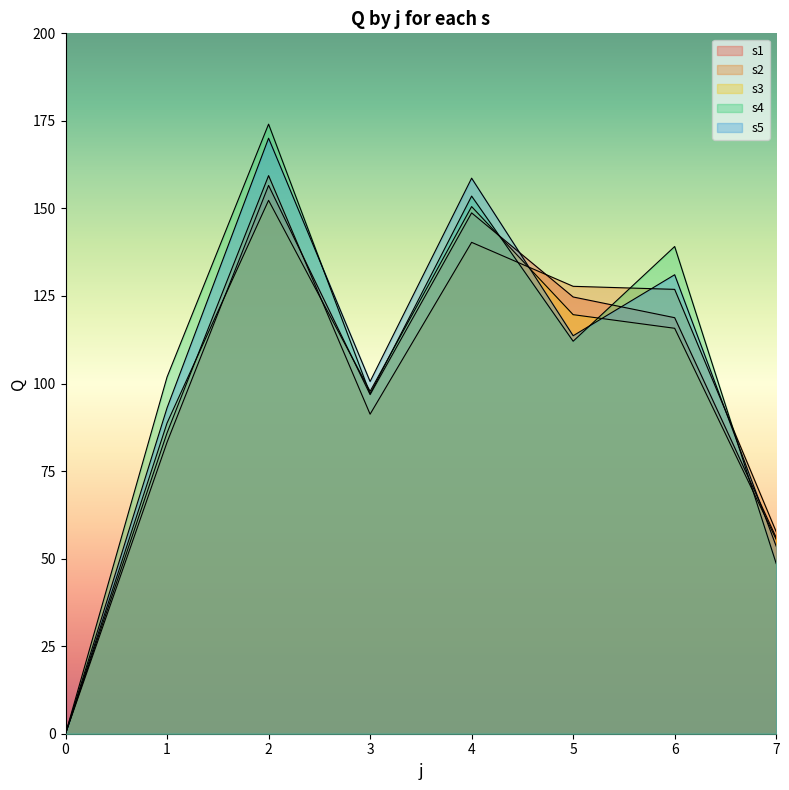

List the labels in order of s2 value, largest first.

2, 4, 5, 6, 3, 1, 7, 0